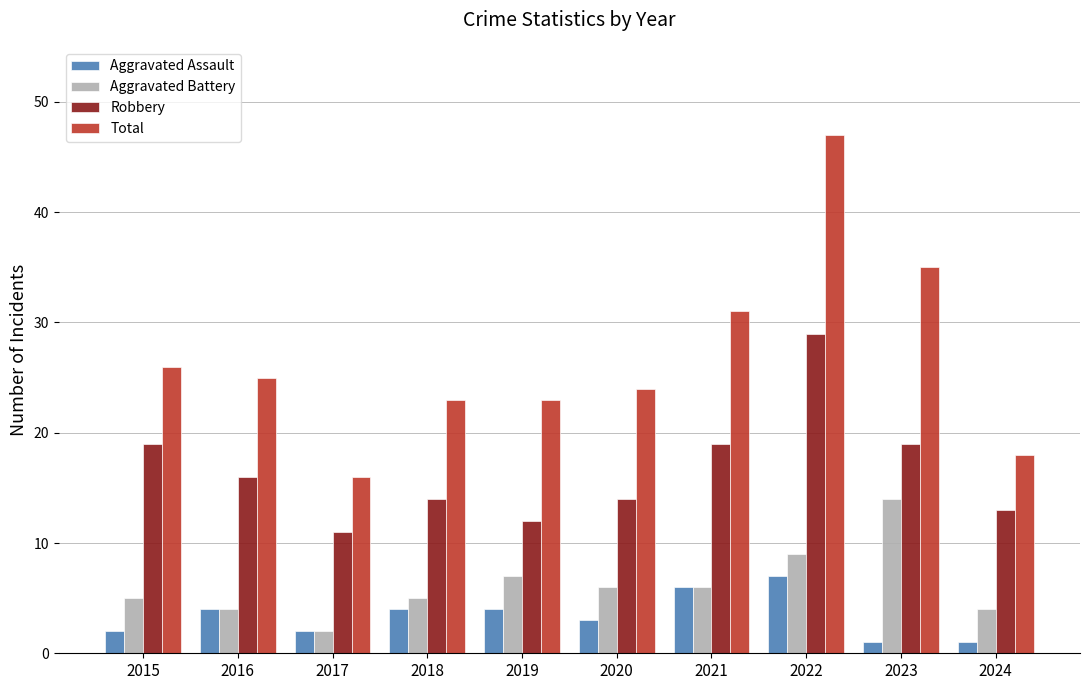

Which series has the largest total across all categories?

Total